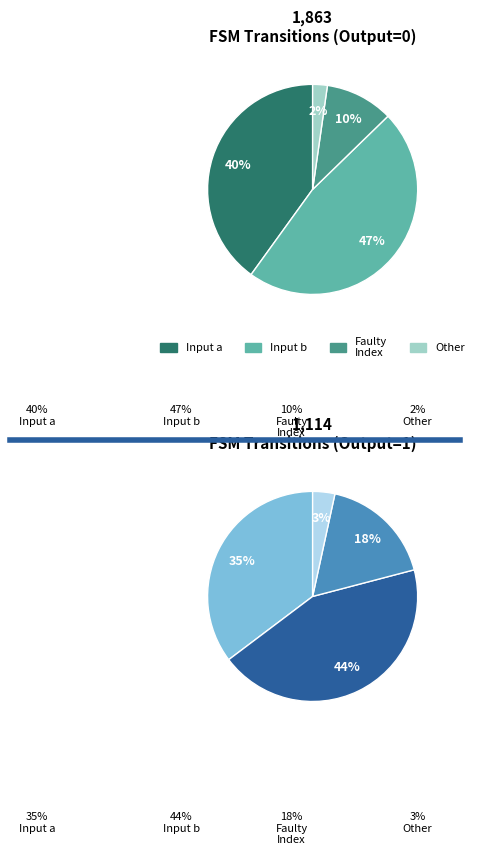

Which has a higher value, output=0 or 16?

output=0